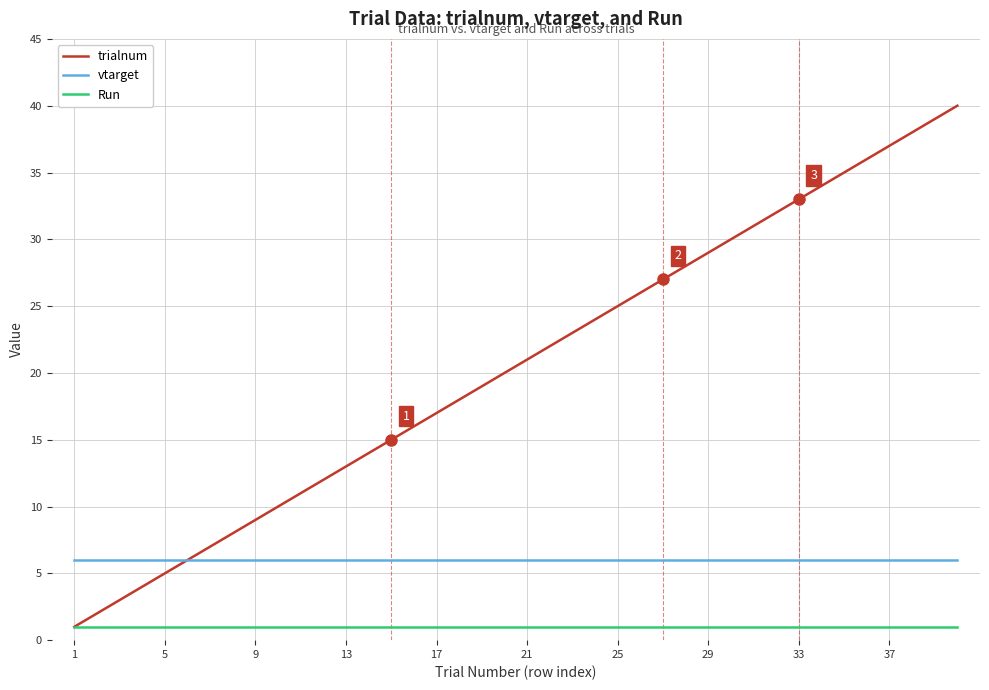

True or false: vtarget and Run intersect in this chart.

False